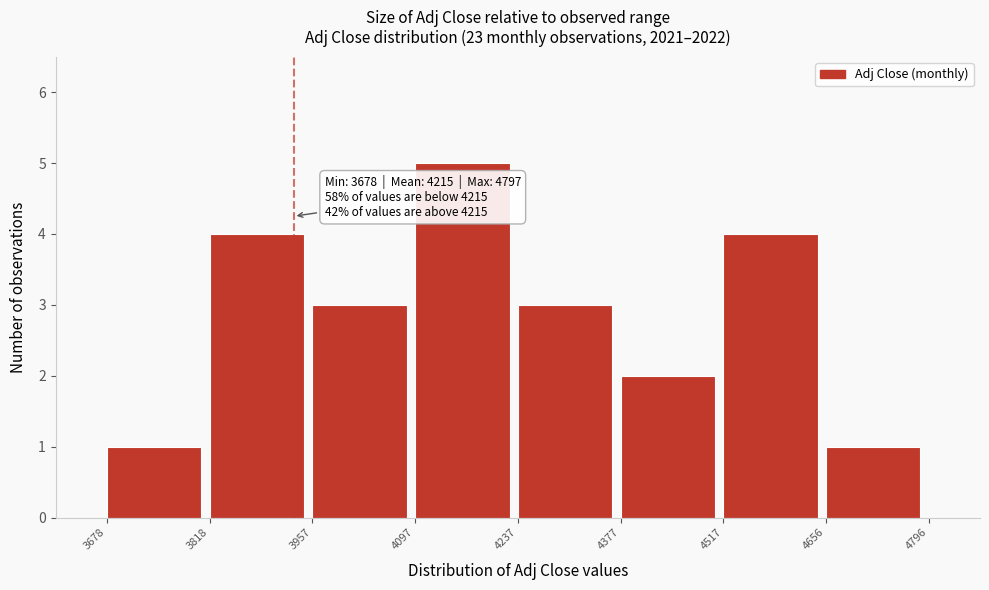

Which range on the x-axis has the tallest bar?

4097 to 4237